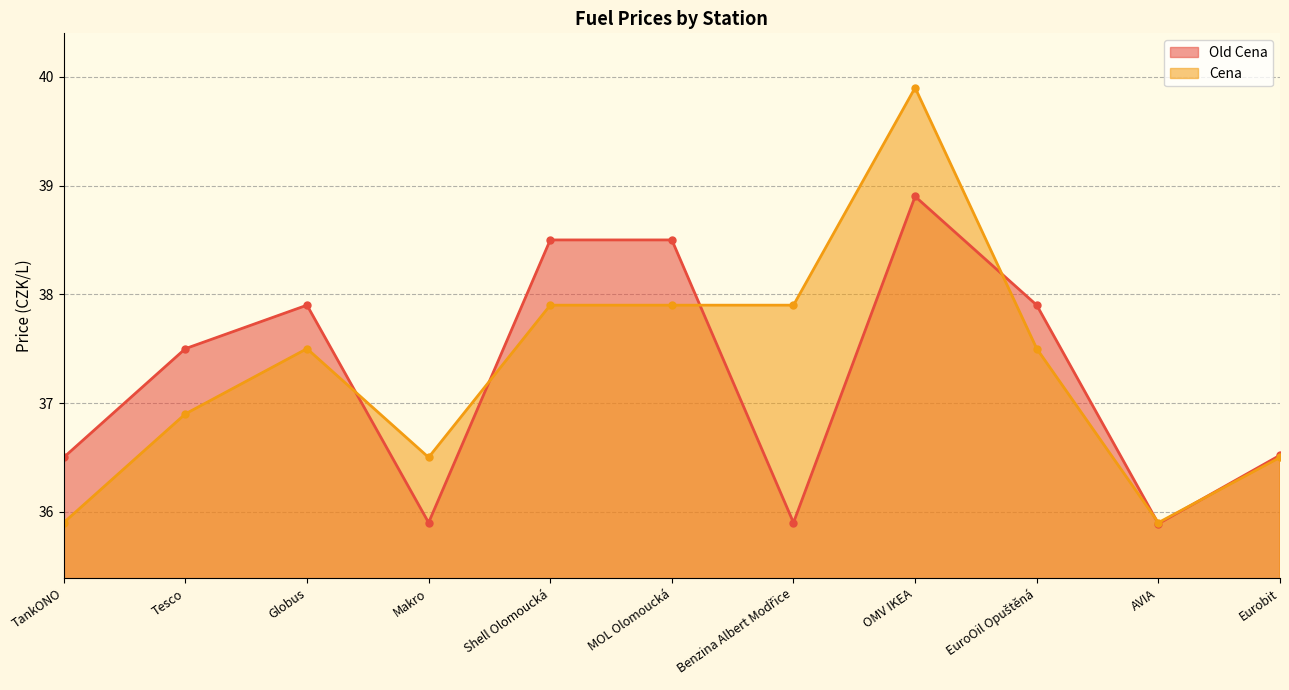

Reading left to right, extract all data points from this chart.

Old Cena: 36.5	37.5	37.9	35.9	38.5	38.5	35.9	38.9	37.9	35.9	36.5
Cena: 35.9	36.9	37.5	36.5	37.9	37.9	37.9	39.9	37.5	35.9	36.5